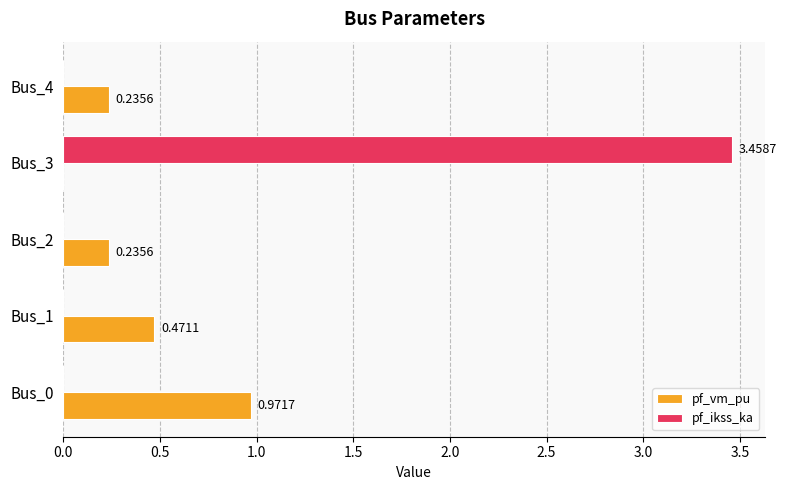

Which series has the largest total across all categories?

pf_ikss_ka